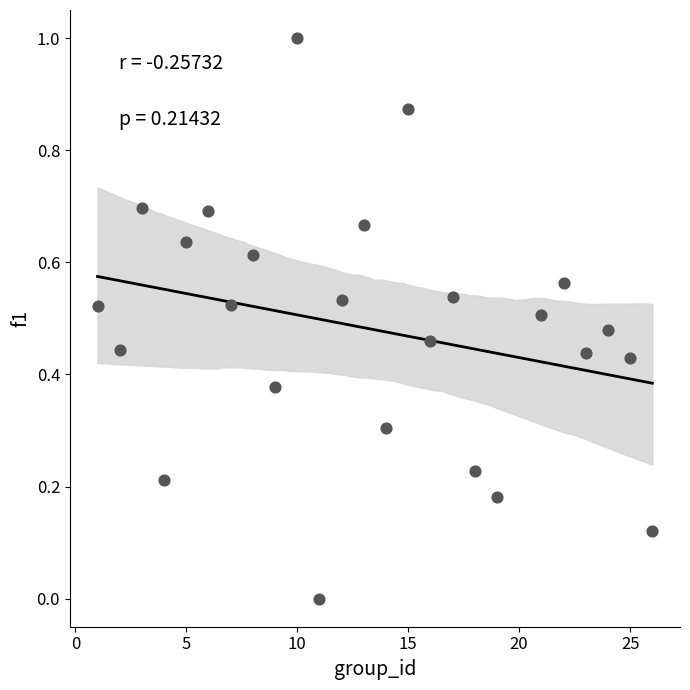

What is the range of Y values (max minus min)?

1.0